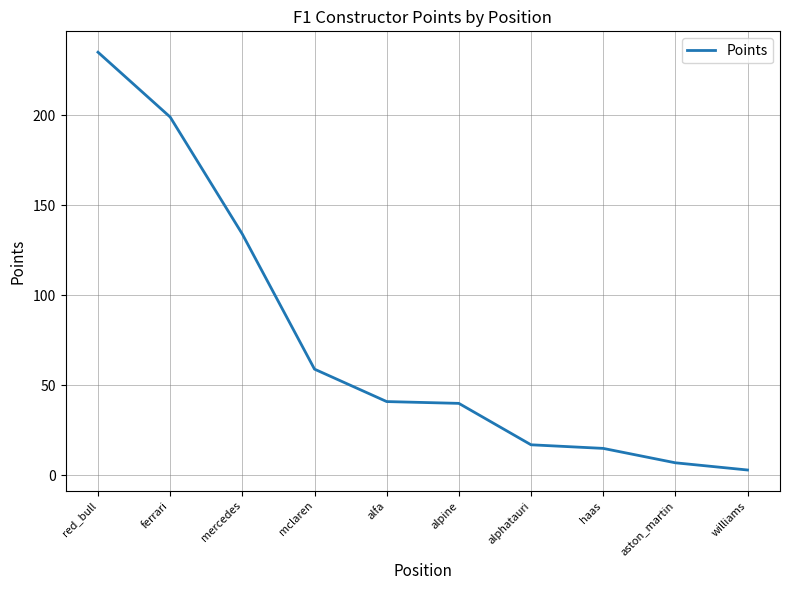

What is the smallest value displayed?

3